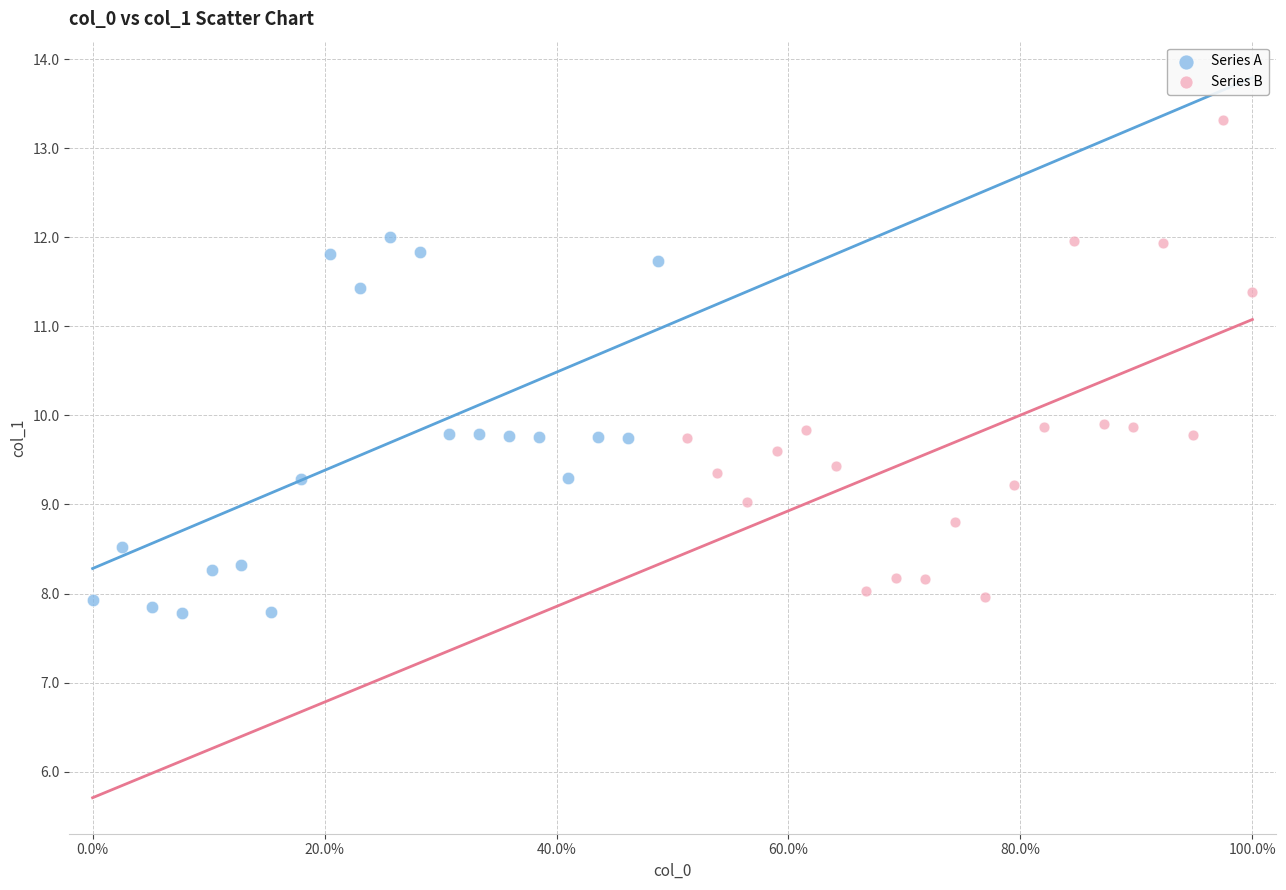

Which series has the largest Y range (max minus min)?

Series B